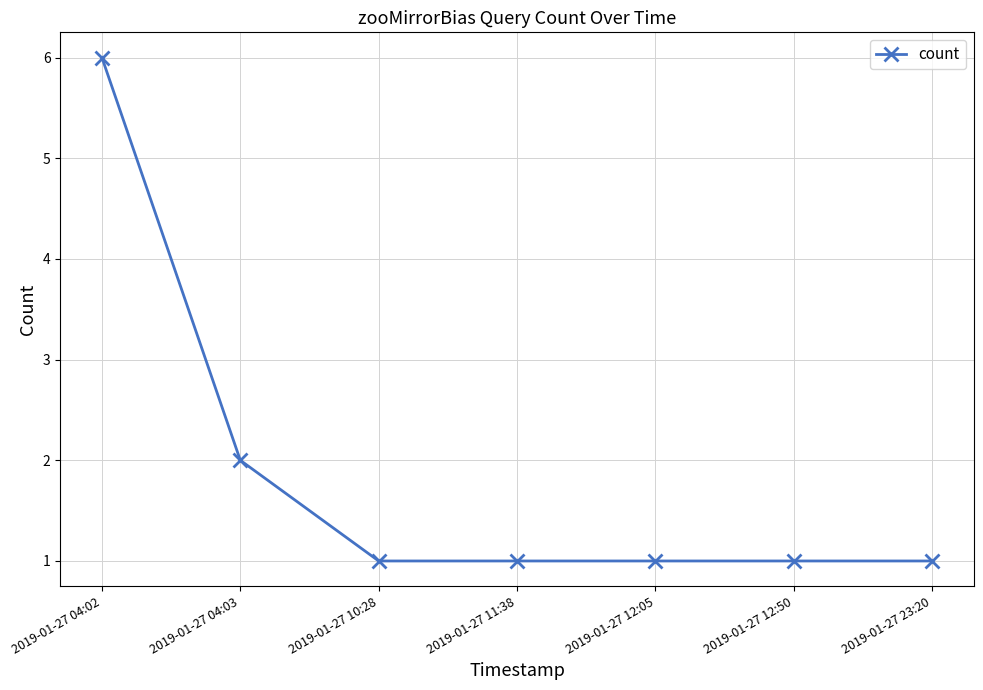

Reading left to right, list all the values displayed in this chart.

6	2	1	1	1	1	1